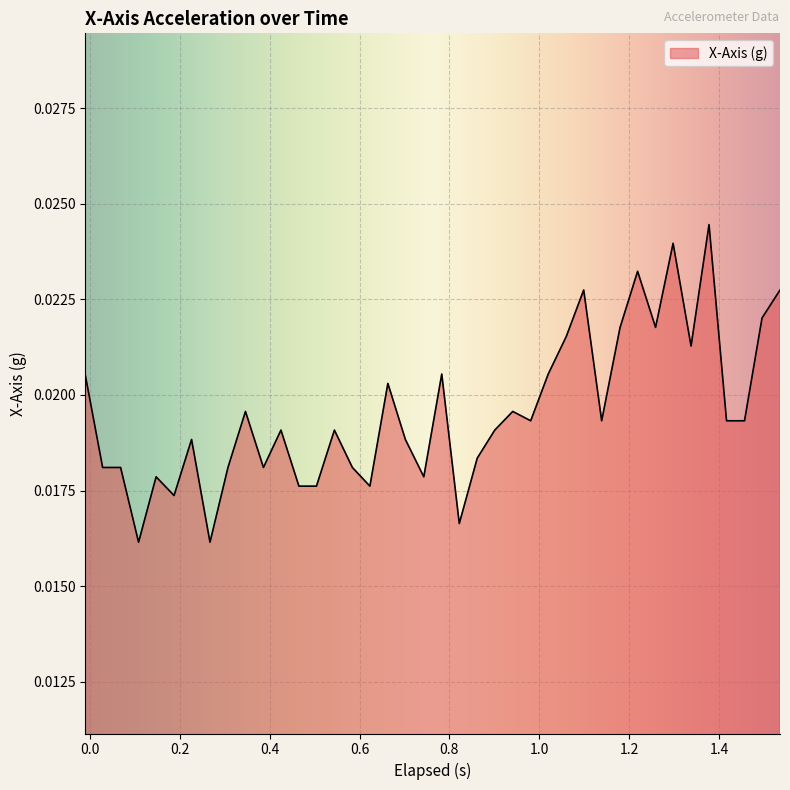

How many interior local peaks (higher than both neighbors) does the data have?

12